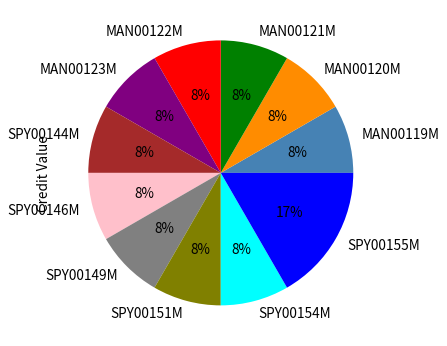

The SPY00144M slice represents 1% of the pie. True or false?

False